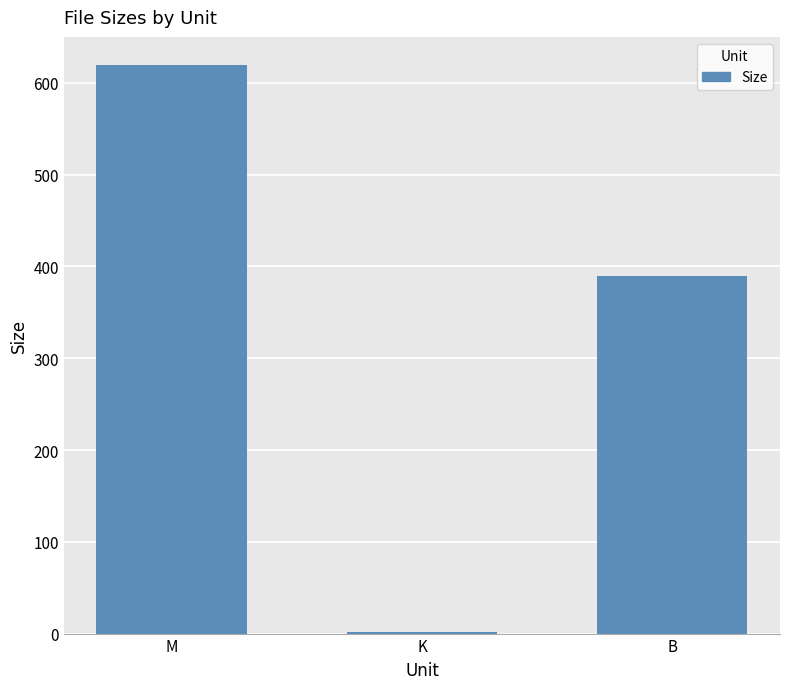

What is the sum of all values?

1010.6